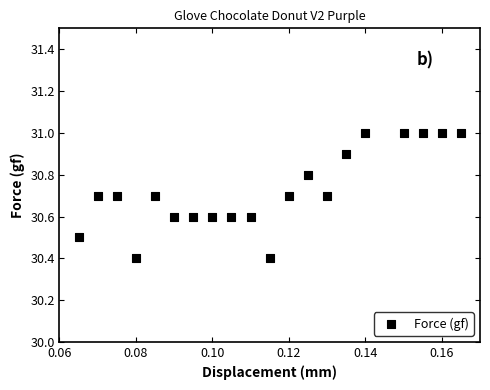

List the coordinates of all points as (Y, X) pairs, reading left to right.

(30.5, 0.1)  (30.7, 0.1)  (30.7, 0.1)  (30.4, 0.1)  (30.7, 0.1)  (30.6, 0.1)  (30.6, 0.1)  (30.6, 0.1)  (30.6, 0.1)  (30.6, 0.1)  (30.4, 0.1)  (30.7, 0.1)  (30.8, 0.1)  (30.7, 0.1)  (30.9, 0.1)  (31.0, 0.1)  (31.0, 0.1)  (31.0, 0.2)  (31.0, 0.2)  (31.0, 0.2)